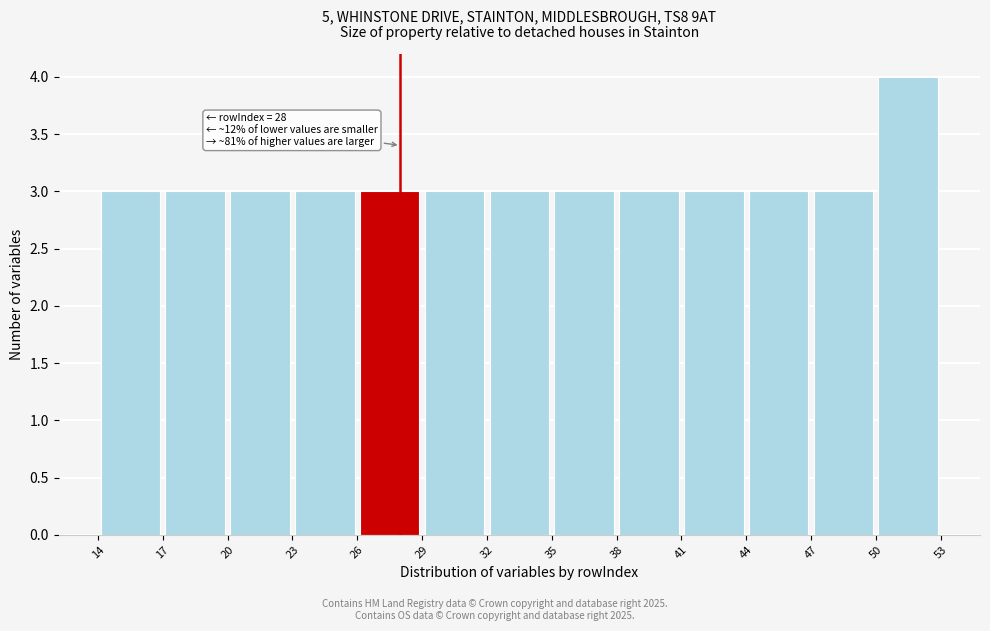

Which range on the x-axis has the tallest bar?

50 to 53